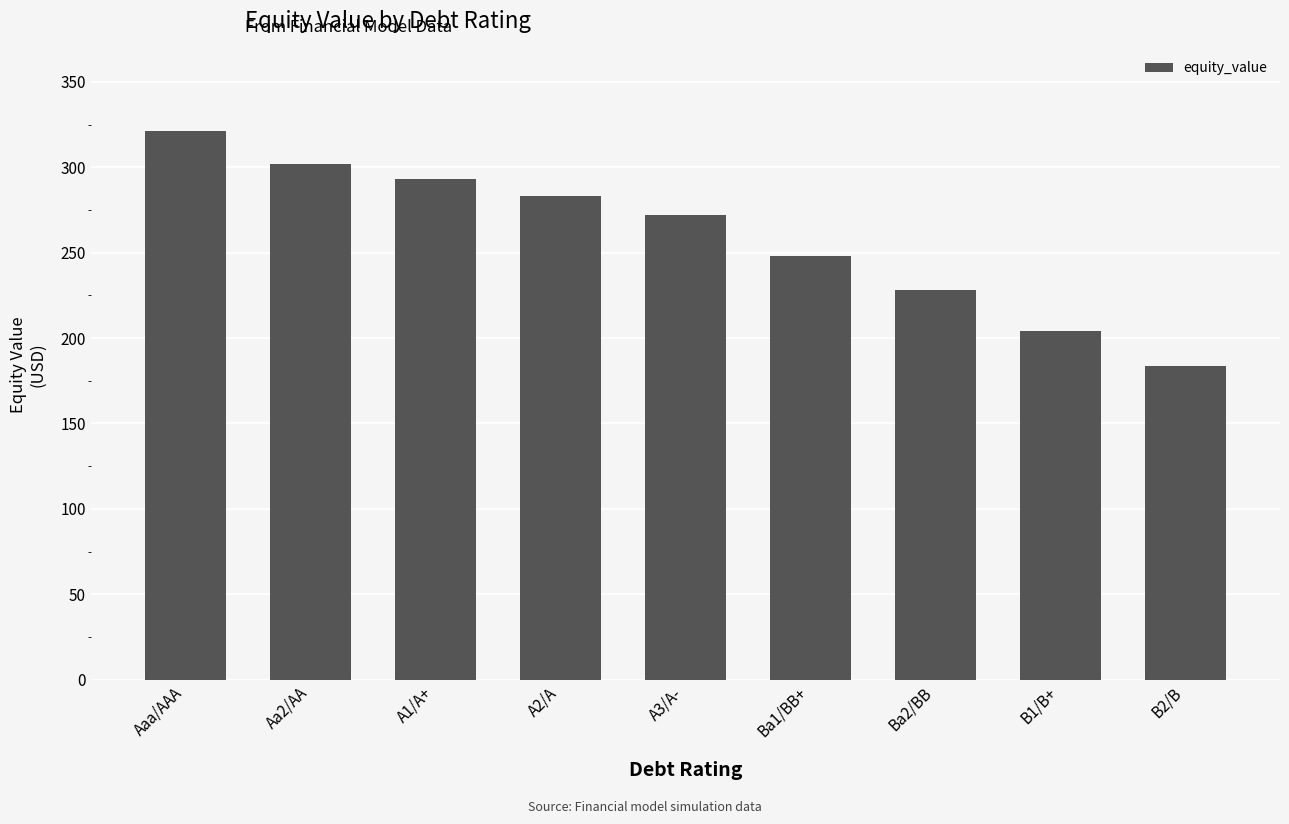

Between A1/A+ and Aaa/AAA, which is larger?

Aaa/AAA